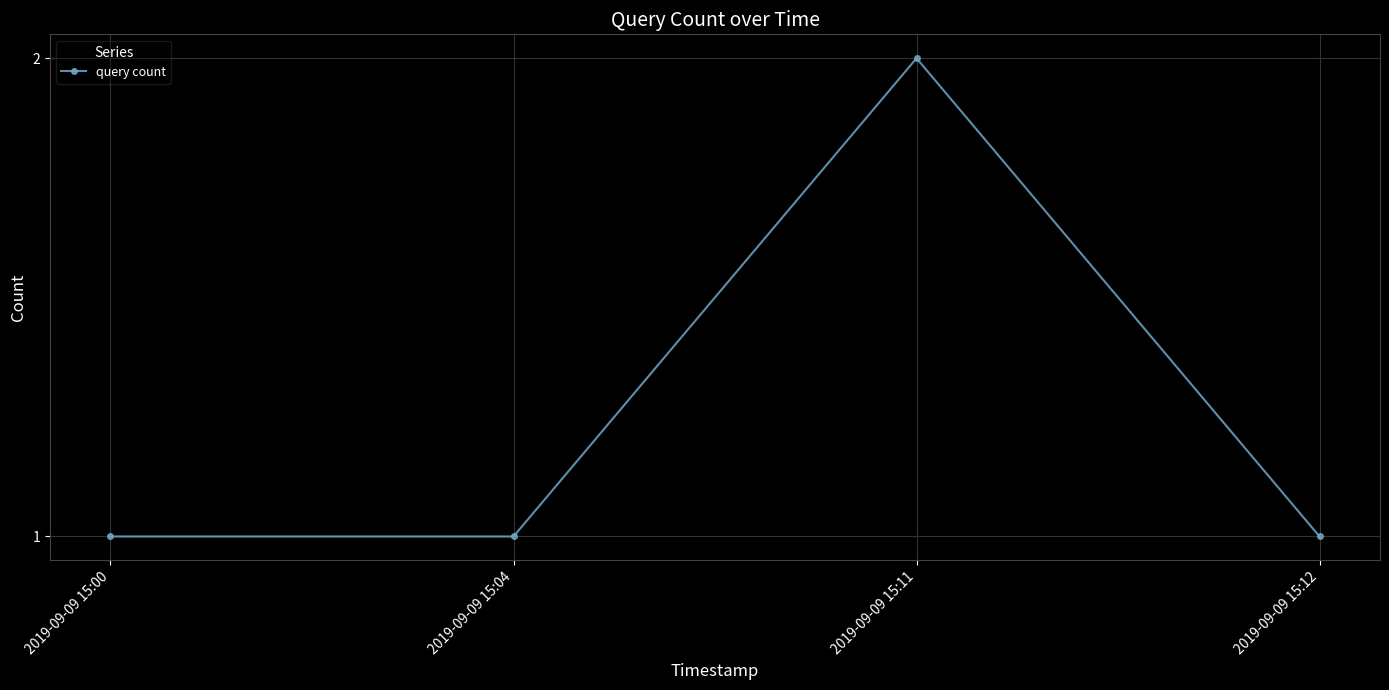

True or false: the data shows 1 at 2019-09-09 15:12.

True